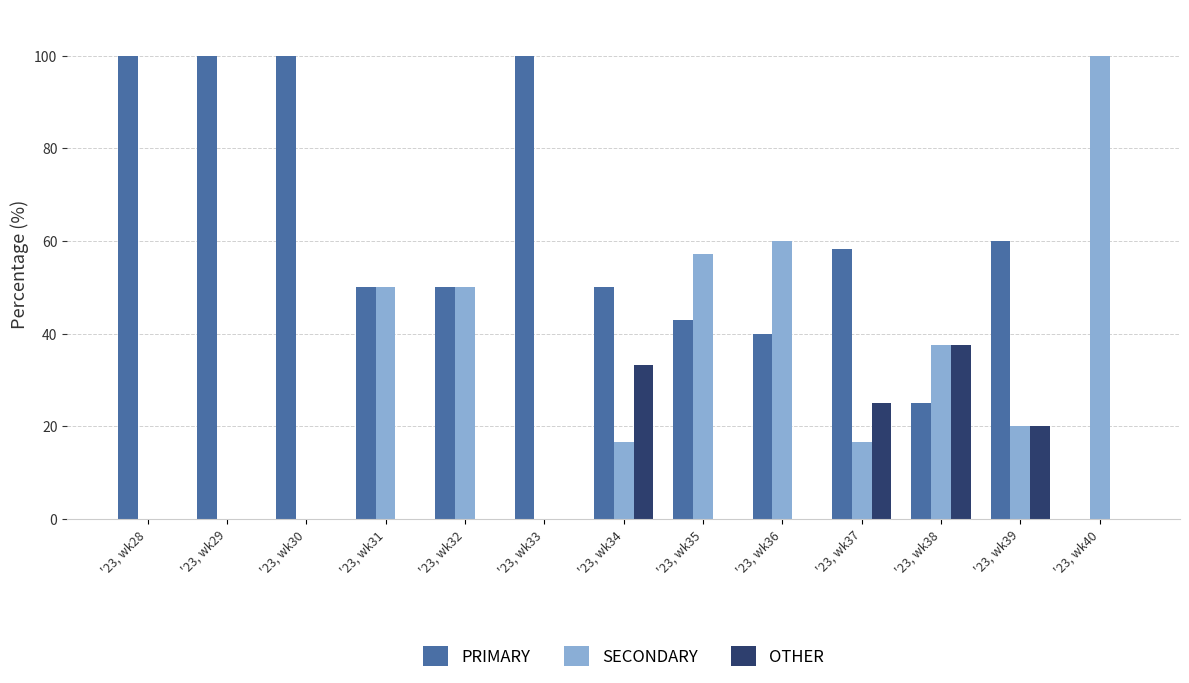

Which series changed the most between '23, wk36 and '23, wk39?

SECONDARY